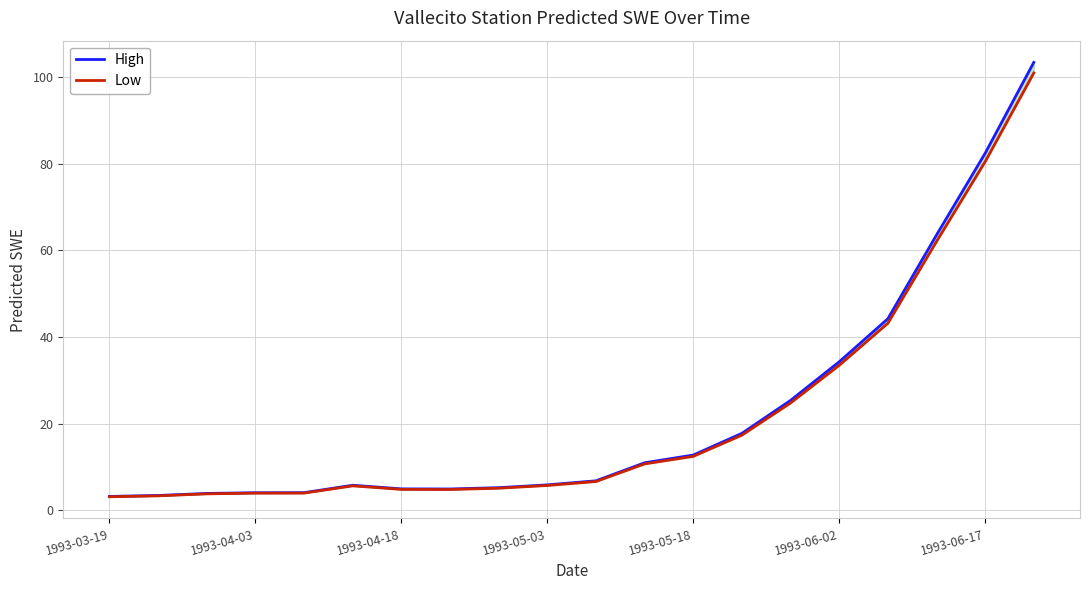

What is the approximate value of Low at 7?

4.8